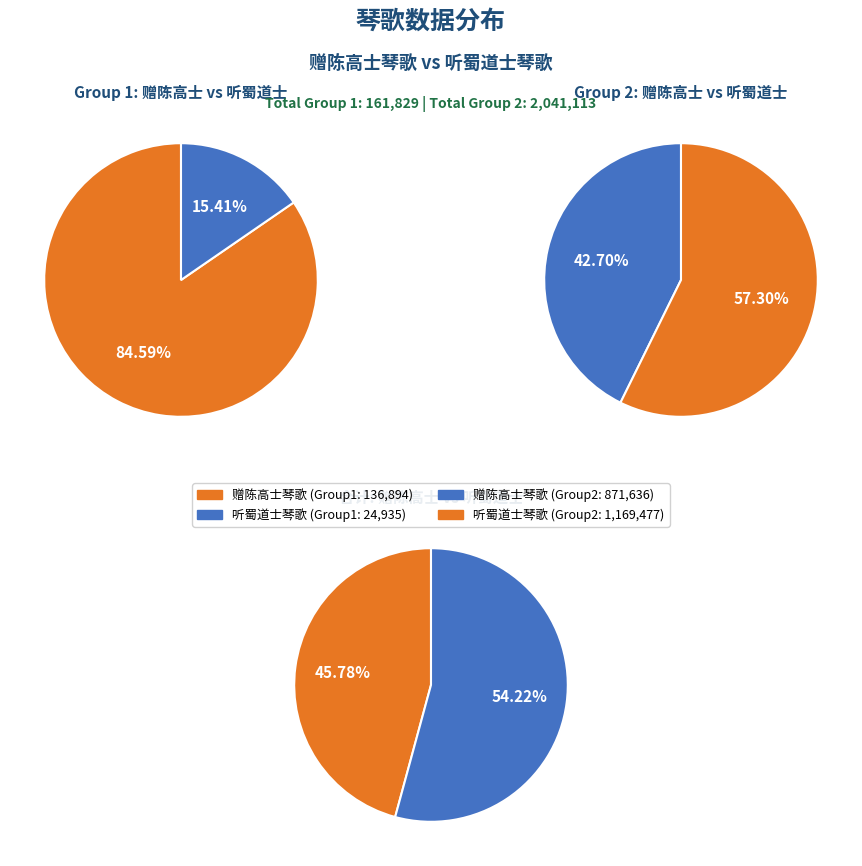

Which slice is the largest?

听蜀道士琴歌